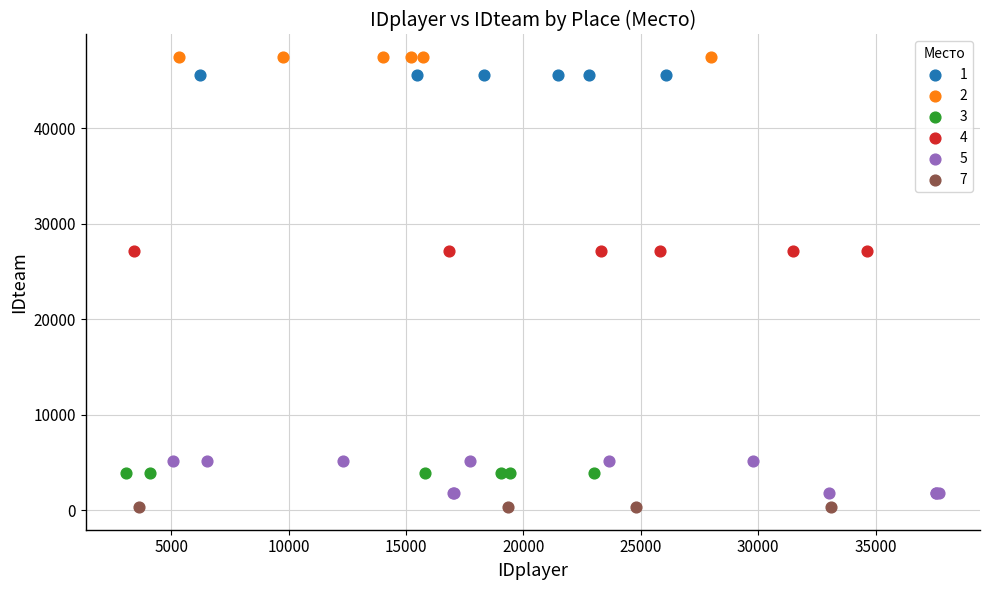

What are all the series names shown in the legend?

1, 2, 3, 4, 5, 7